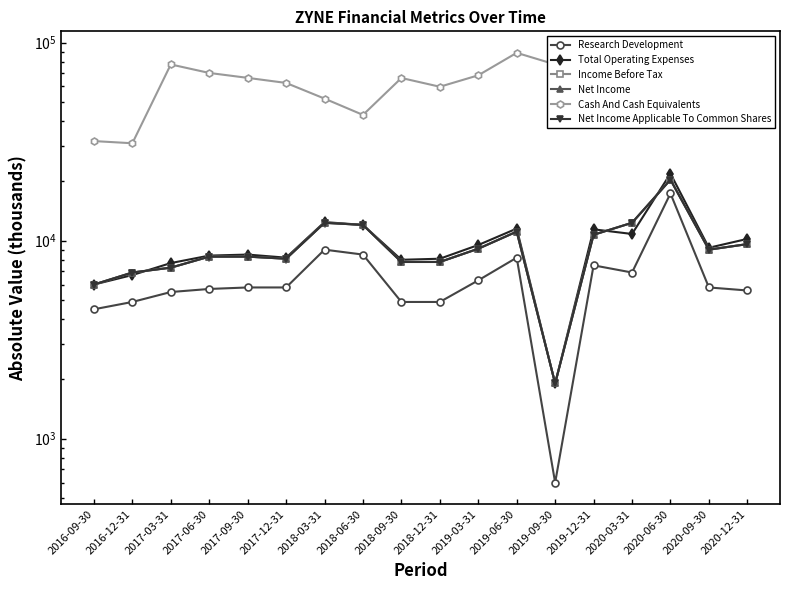

Which category has the highest value across all series?

2019-06-30